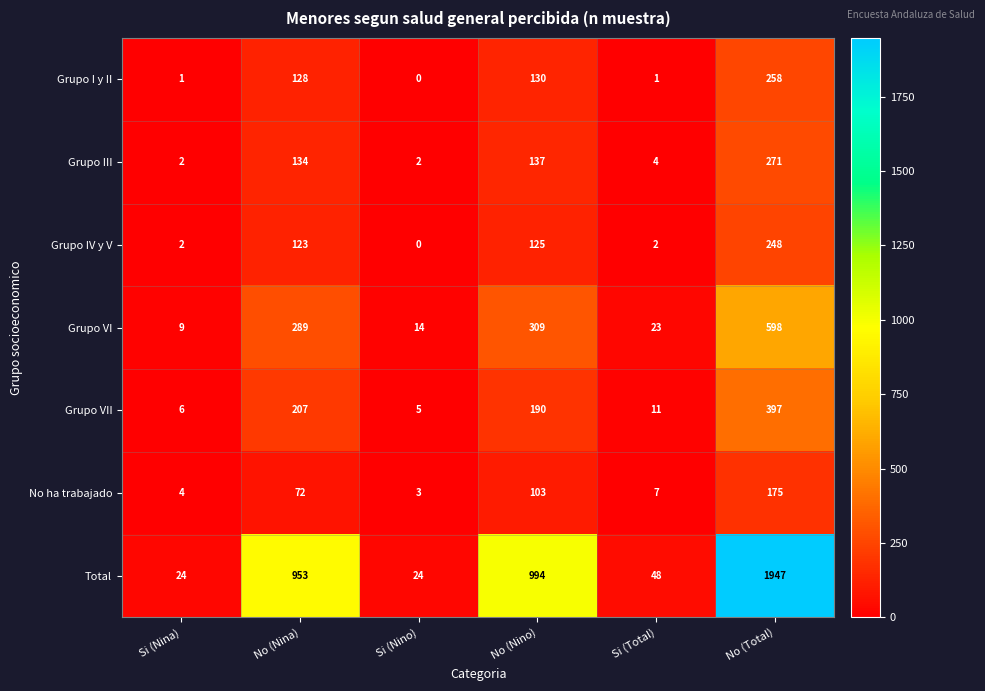

Which series has the largest total across all categories?

Total